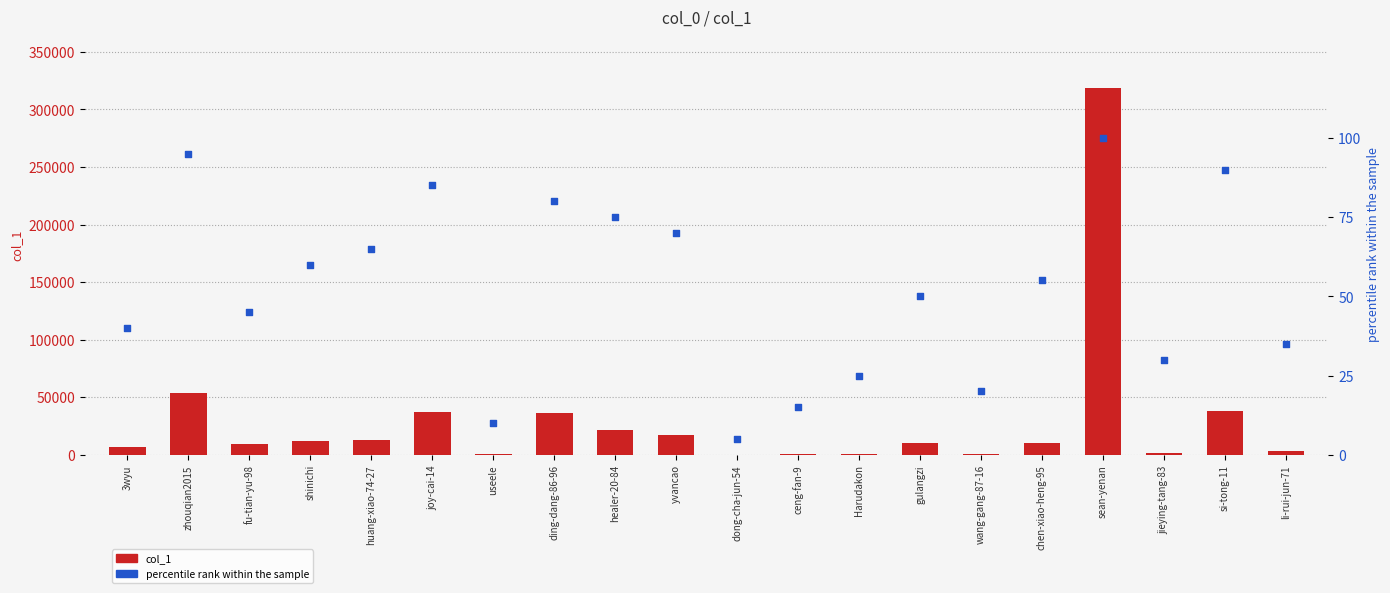

Which series contains the highest Y value?

col_1